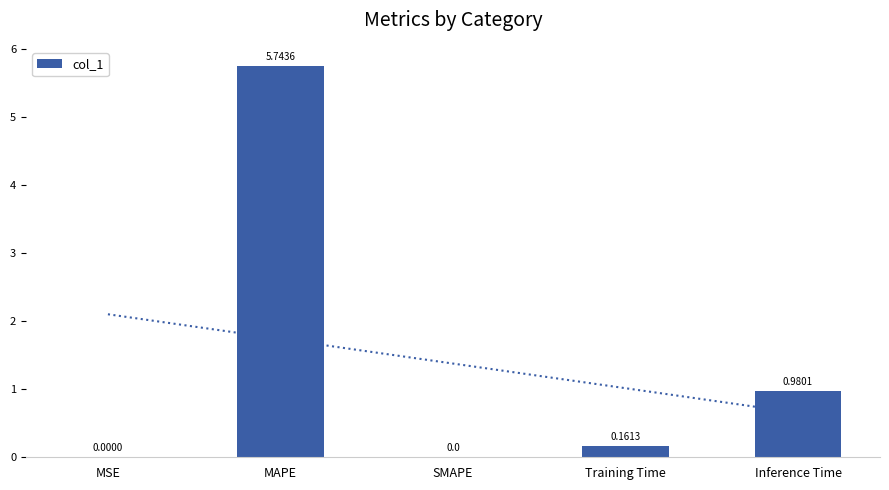

What is the maximum value shown in the chart?

5.7